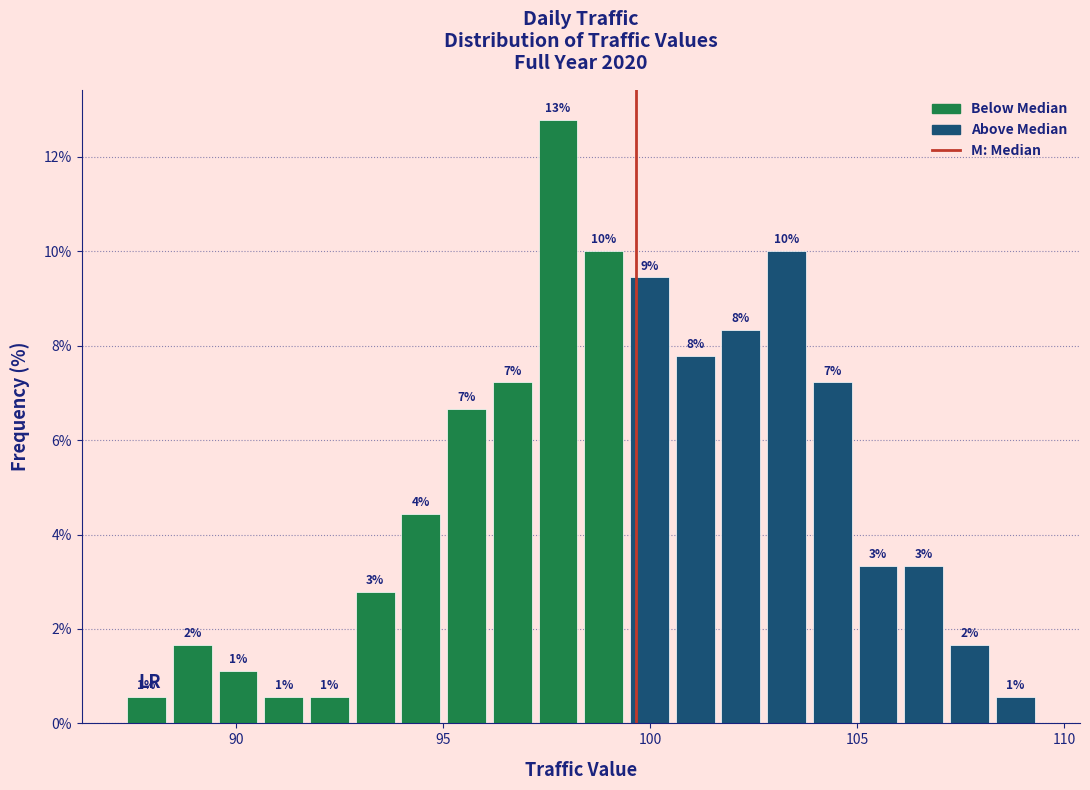

Read against the x-axis, roughly where is the centre of the tallest bar?

98.0